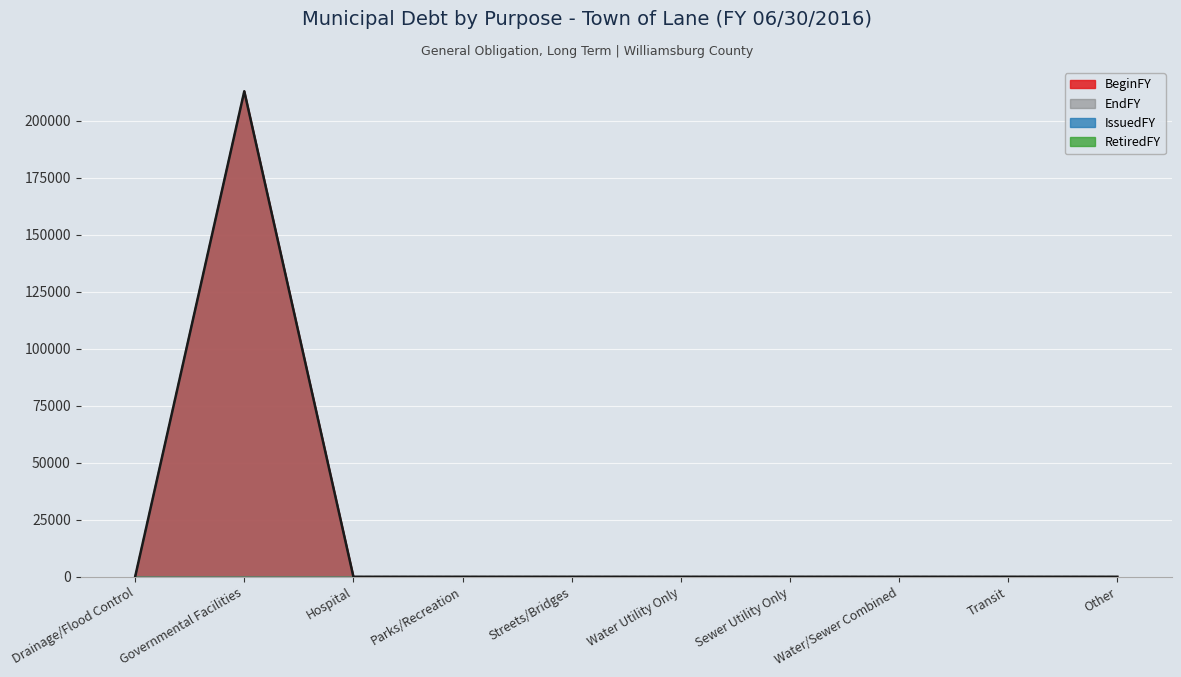

Rank the categories by EndFY value from lowest to highest.

Drainage/Flood Control, Hospital, Parks/Recreation, Streets/Bridges, Water Utility Only, Sewer Utility Only, Water/Sewer Combined, Transit, Other, Governmental Facilities